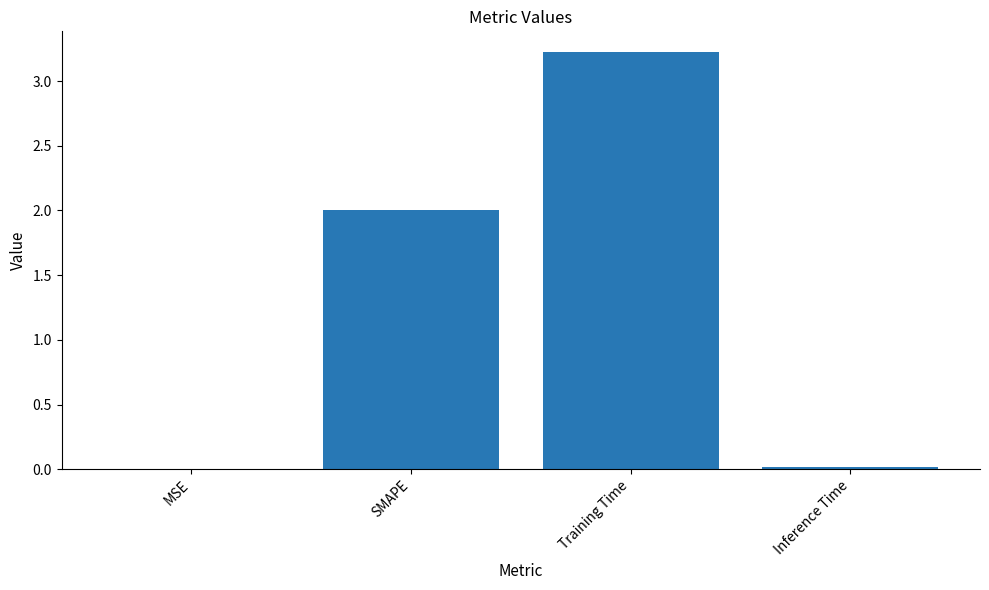

What is the greatest value displayed?

3.2